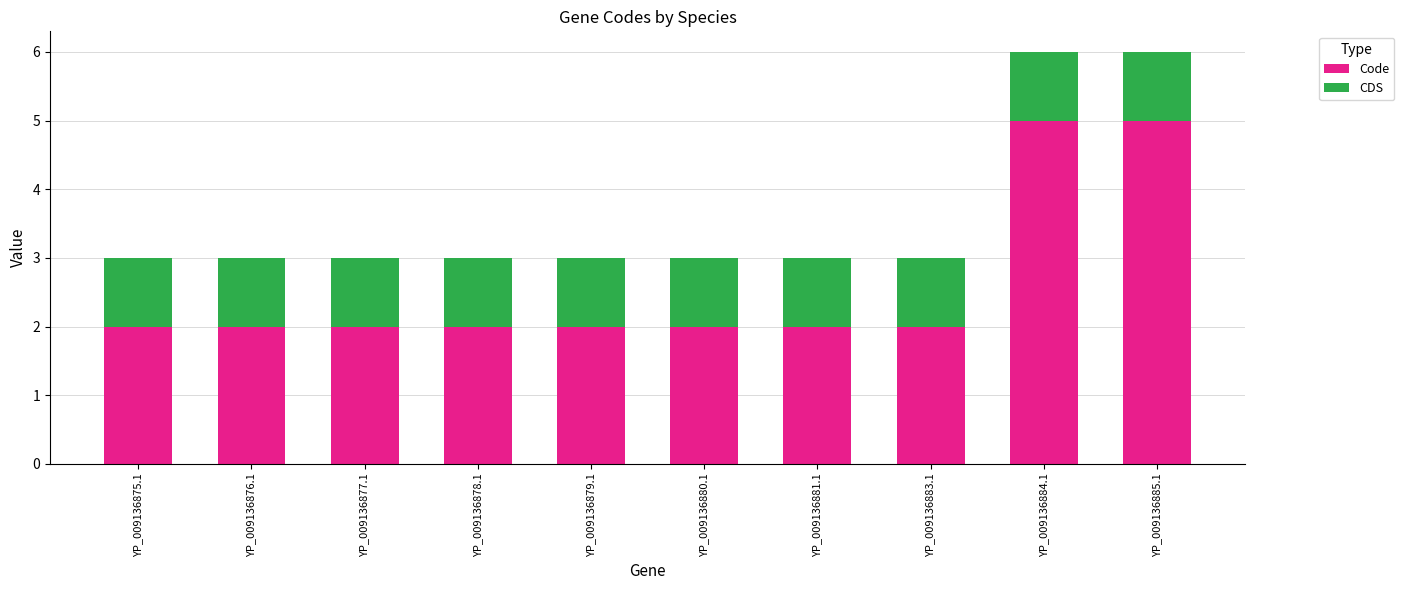

What is the total value across all series at YP_009136884.1?

6